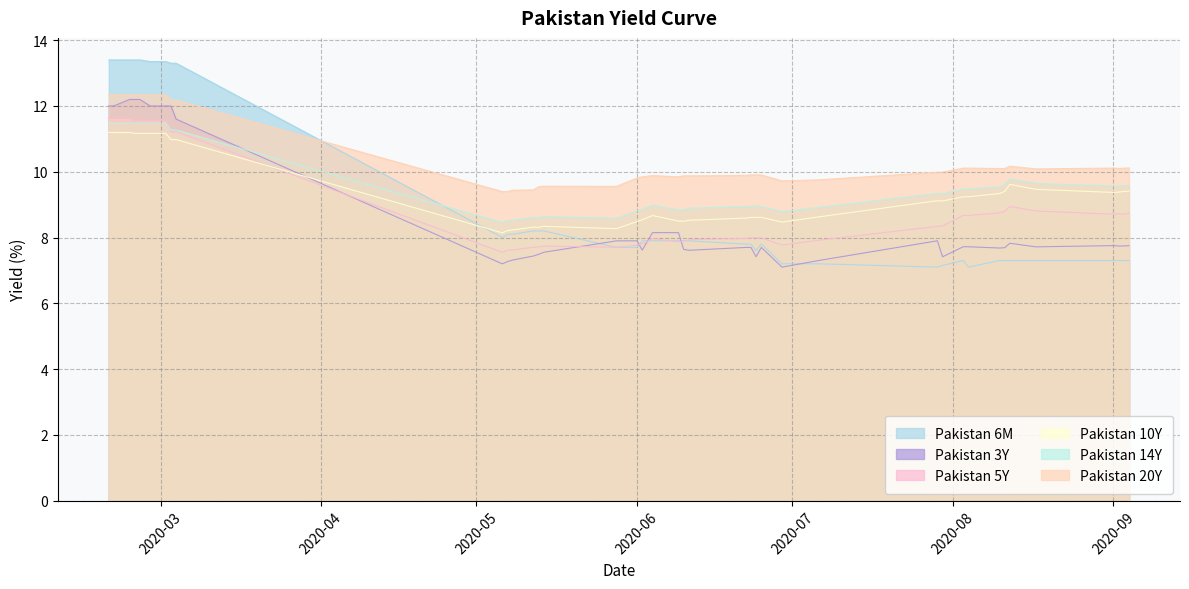

At how many categories does at least one series exceed 9?

40